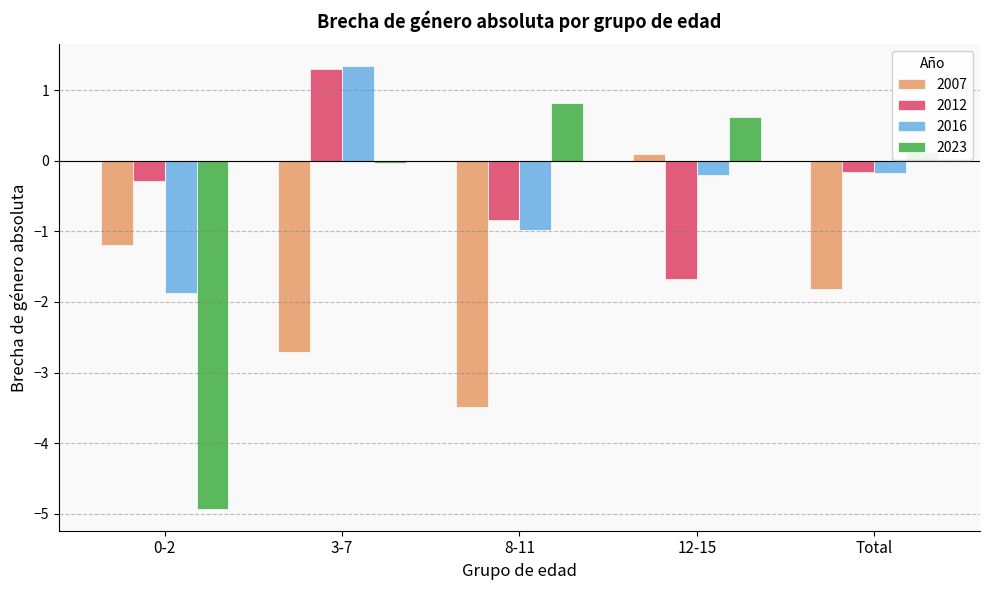

Rank the series at 0-2 from lowest to highest value.

2023, 2016, 2007, 2012